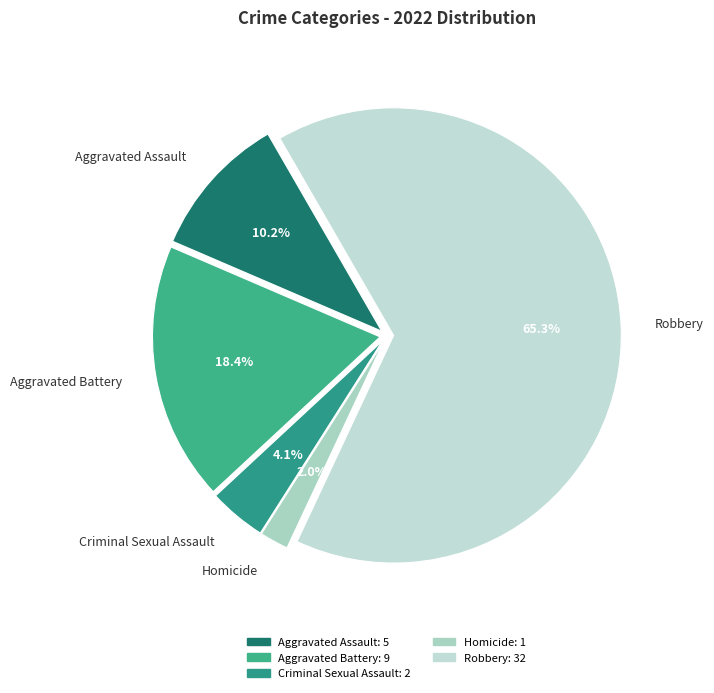

Is it true that Aggravated Battery is 18% of the pie?

True